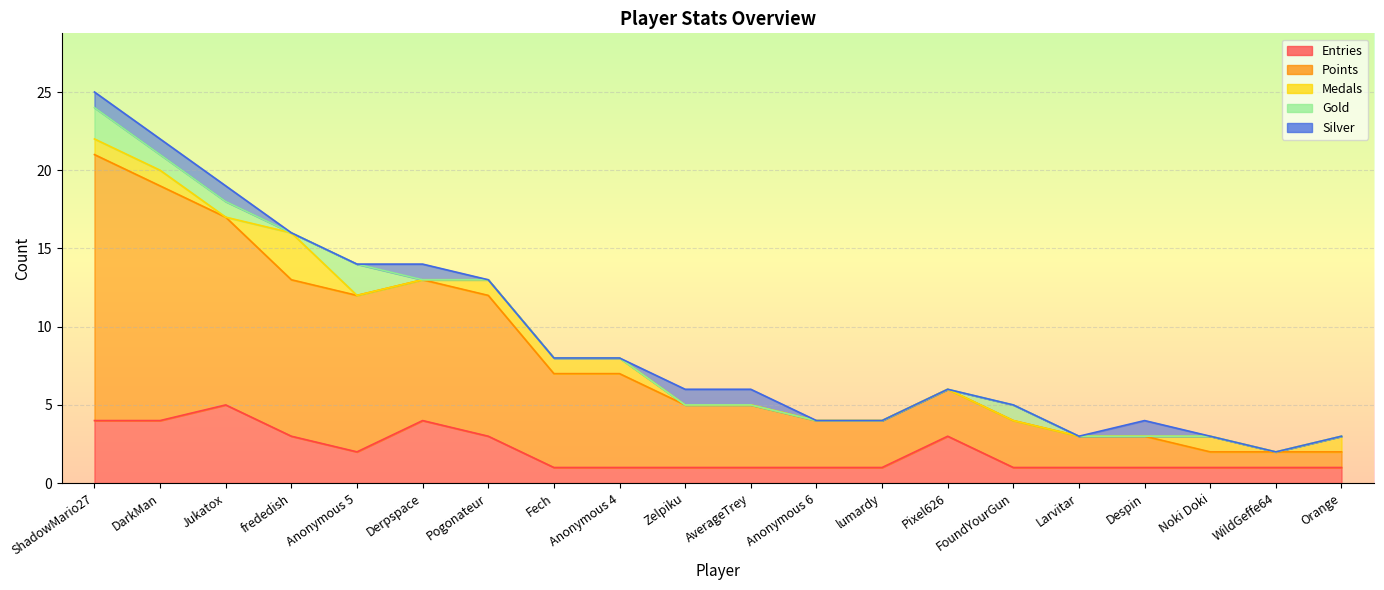

What is the difference between the maximum and second lowest values in the Medals series?

3